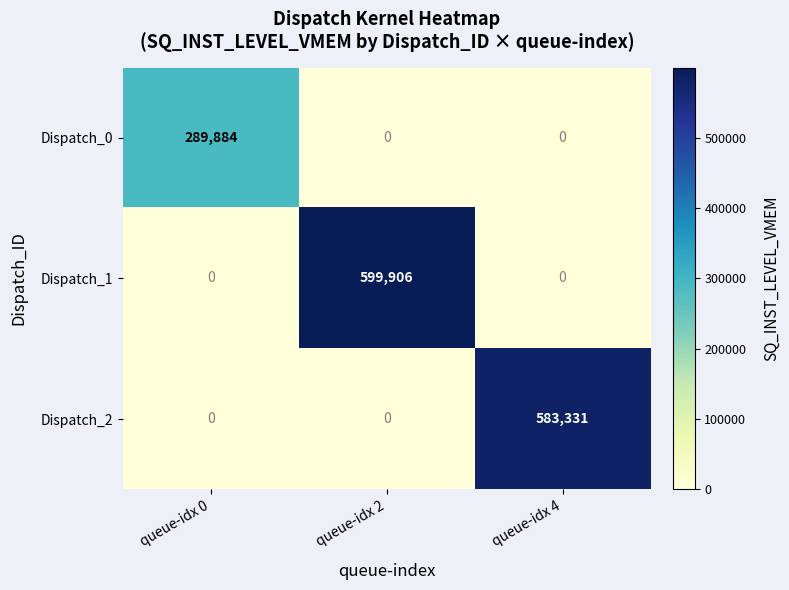

List the series in order of their peak value, lowest first.

Dispatch_0, Dispatch_2, Dispatch_1